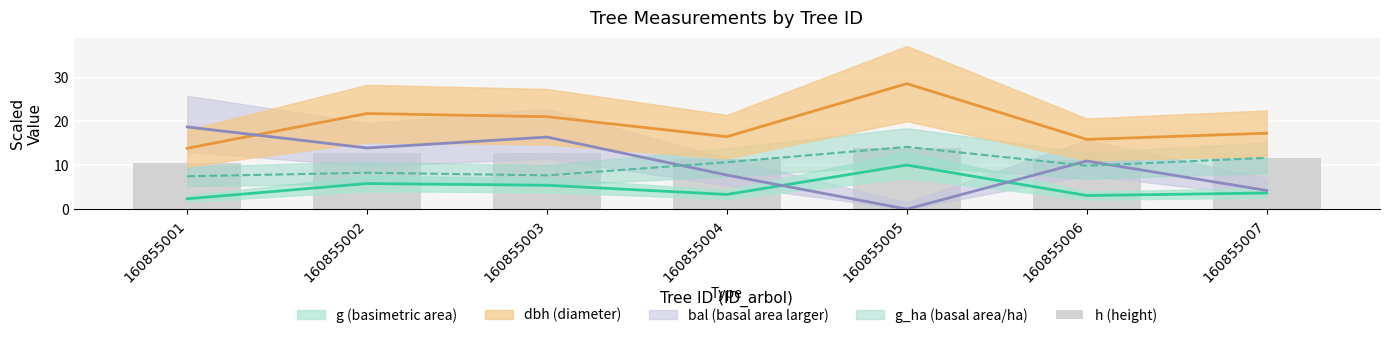

Where does the data first go above 11?

160855002